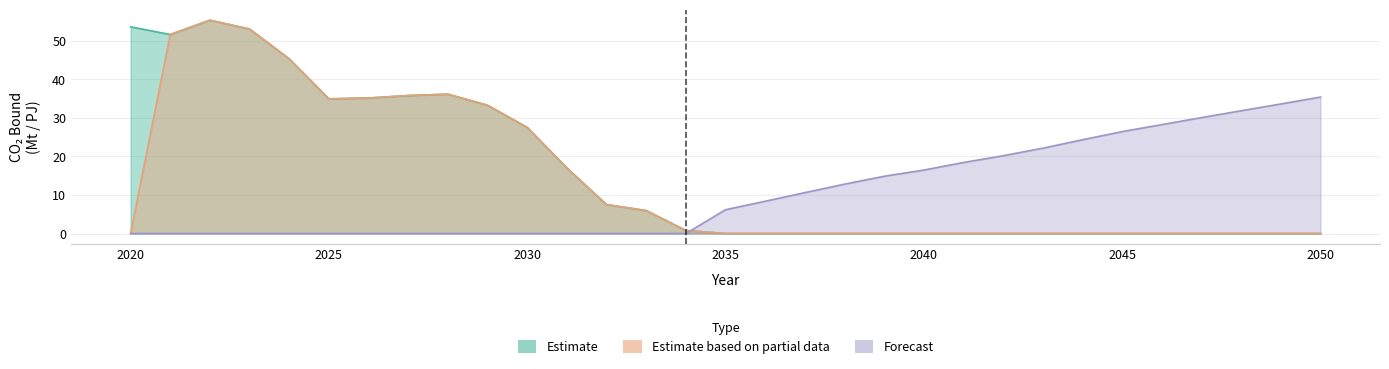

Reading left to right, what are all the values shown in this chart?

Estimate: 2020=53.7	2021=51.7	2022=55.4	2023=53.1	2024=45.4	2025=35.0	2026=35.2	2027=35.8	2028=36.2	2029=33.3	2030=27.6	2031=17.0	2032=7.5	2033=6.0	2034=0.8	2035=0.0	2036=0.0	2037=0.0	2038=0.0	2039=0.0	2040=0.0	2041=0.0	2042=0.0	2043=0.0	2044=0.0	2045=0.0	2046=0.0	2047=0.0	2048=0.0	2049=0.0	2050=0.0
Estimate based on partial data: 2020=0.0	2021=51.7	2022=55.4	2023=53.1	2024=45.4	2025=35.0	2026=35.2	2027=35.8	2028=36.2	2029=33.3	2030=27.6	2031=17.0	2032=7.5	2033=6.0	2034=0.8	2035=0.0	2036=0.0	2037=0.0	2038=0.0	2039=0.0	2040=0.0	2041=0.0	2042=0.0	2043=0.0	2044=0.0	2045=0.0	2046=0.0	2047=0.0	2048=0.0	2049=0.0	2050=0.0
Forecast: 2020=0.0	2021=0.0	2022=0.0	2023=0.0	2024=0.0	2025=0.0	2026=0.0	2027=0.0	2028=0.0	2029=0.0	2030=0.0	2031=0.0	2032=0.0	2033=0.0	2034=0.0	2035=6.2	2036=8.4	2037=10.6	2038=12.8	2039=14.9	2040=16.5	2041=18.4	2042=20.2	2043=22.2	2044=24.3	2045=26.5	2046=28.3	2047=30.1	2048=31.9	2049=33.6	2050=35.4